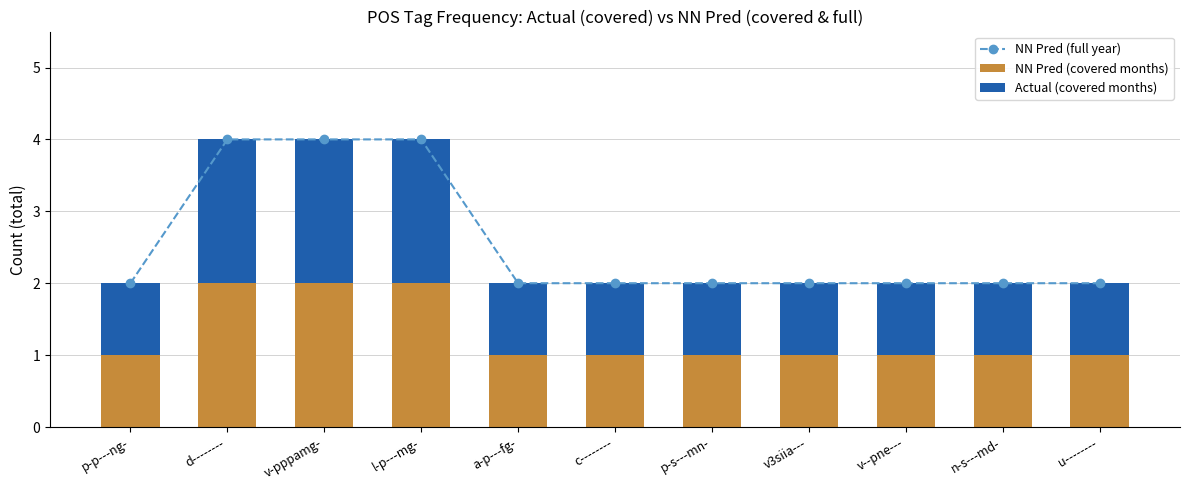

At which label is NN Pred (covered months) closest to 1?

p-p---ng-